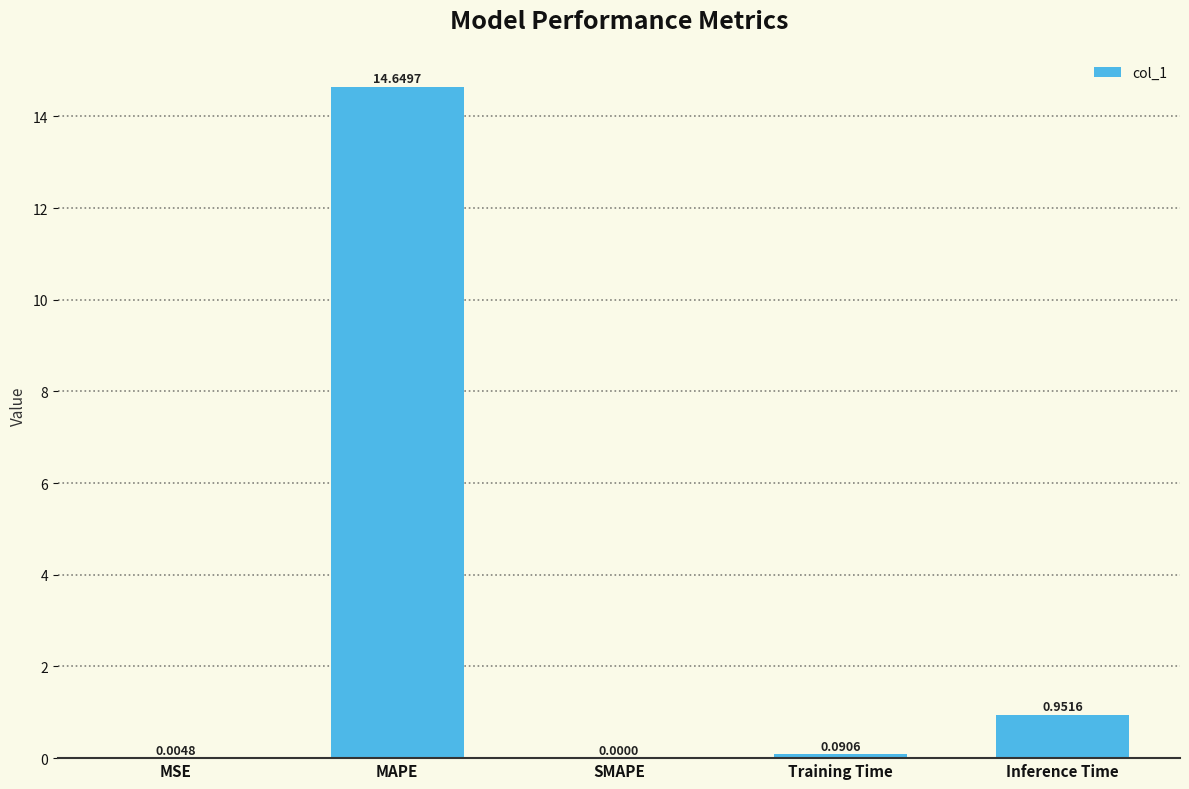

Which has a higher value, Training Time or MAPE?

MAPE